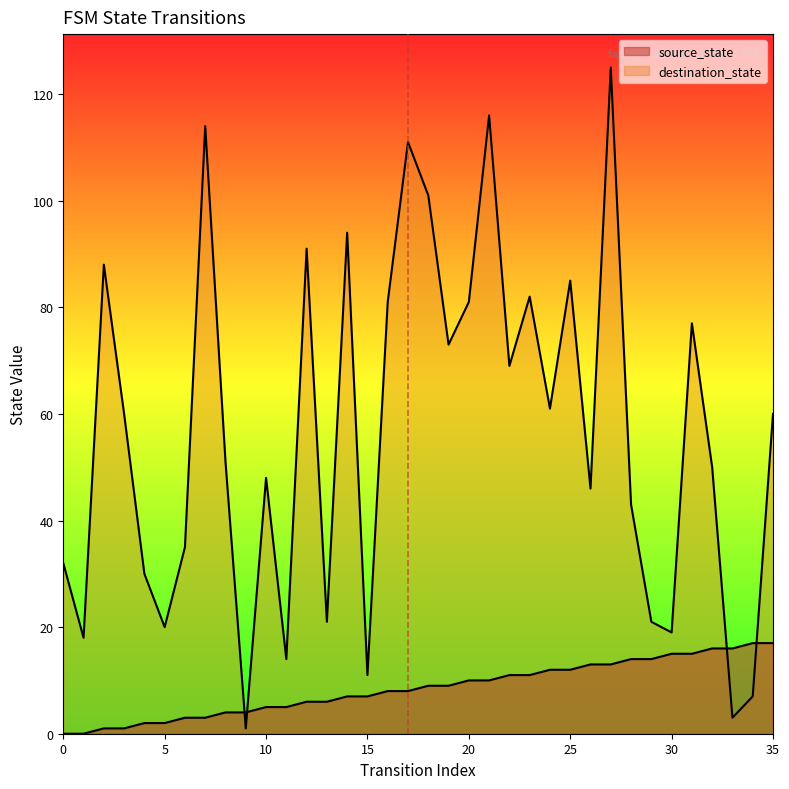

Where do source_state and destination_state first cross each other?

8 and 9